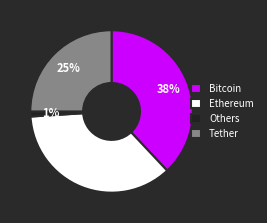

The Bitcoin slice represents 45% of the pie. True or false?

False